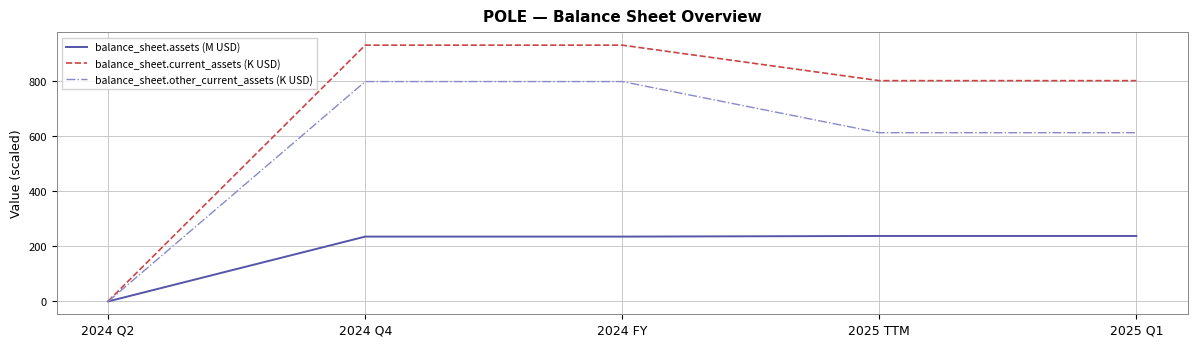

The value of balance_sheet.assets (M USD) at 2025 TTM is 237.8. True or false?

True